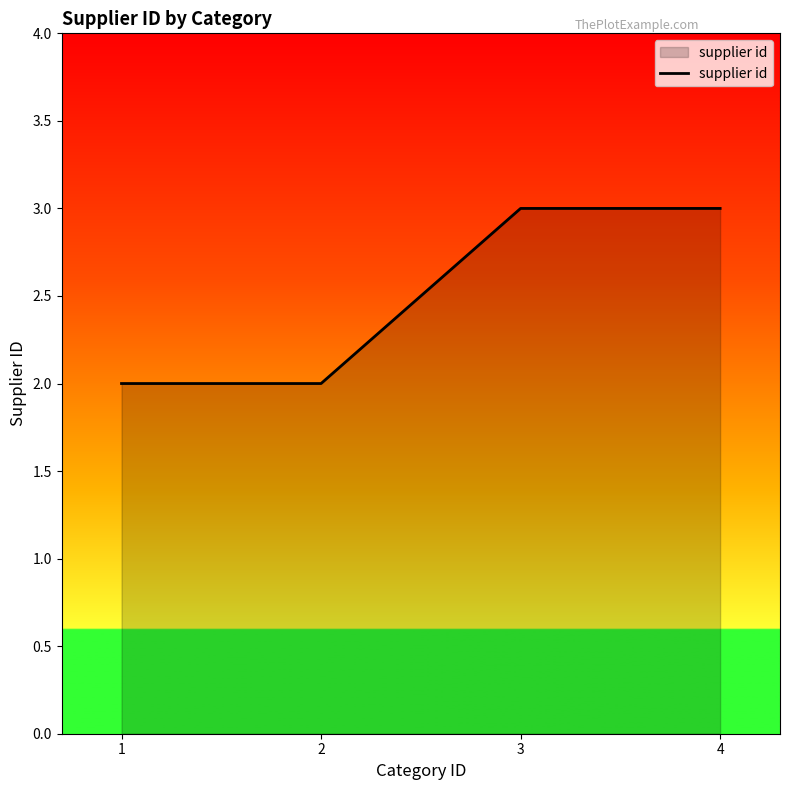

What is the sum of all values?

10